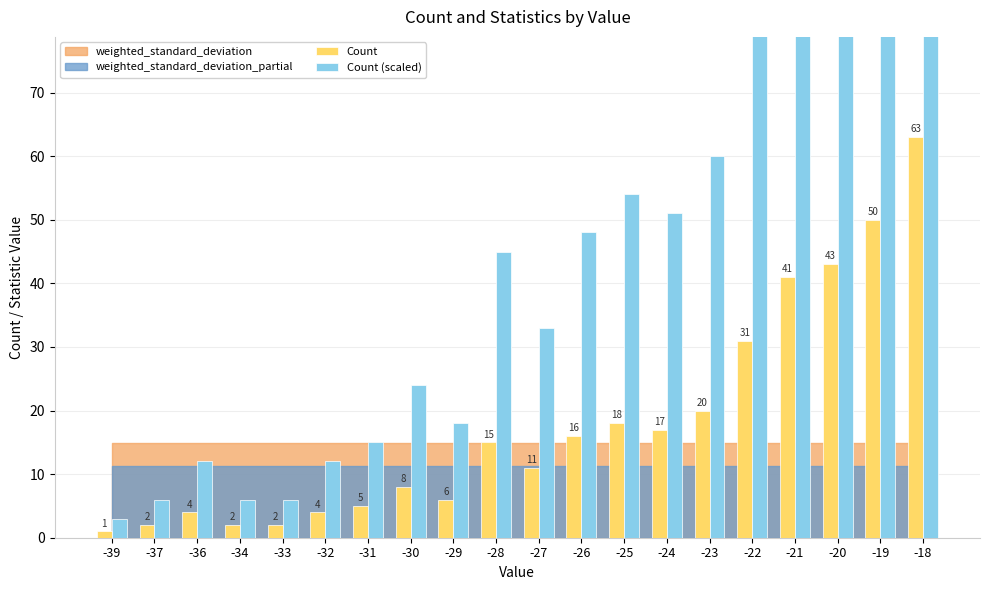

What is the minimum value for Count?

1